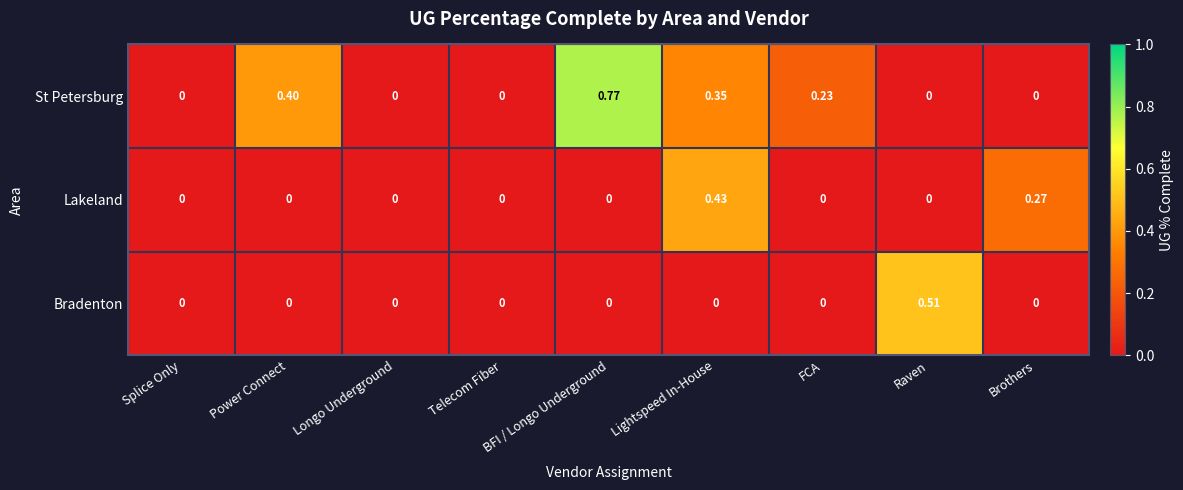

At which category is the sum across all series the highest?

Lightspeed In-House